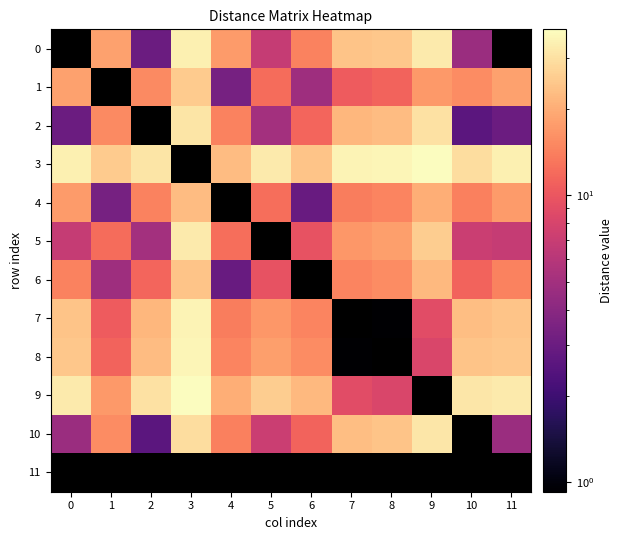

What is the maximum value shown in the chart?

37.9